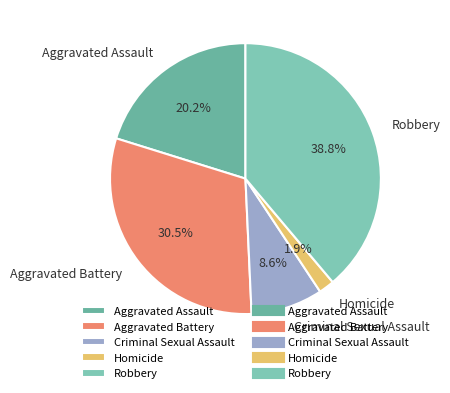

Count the number of slices in the pie.

5